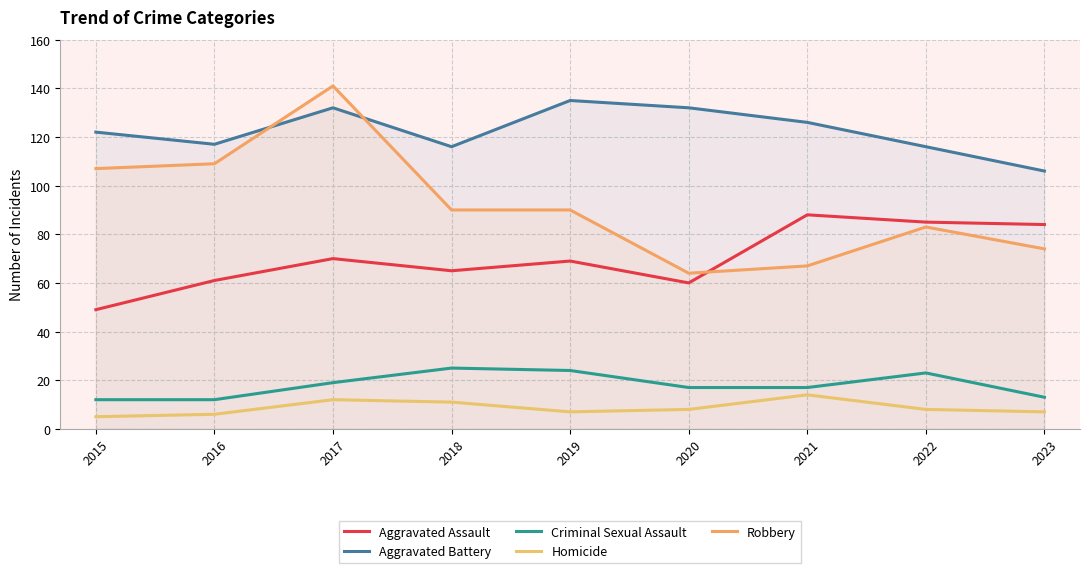

True or false: Robbery and Criminal Sexual Assault intersect in this chart.

False